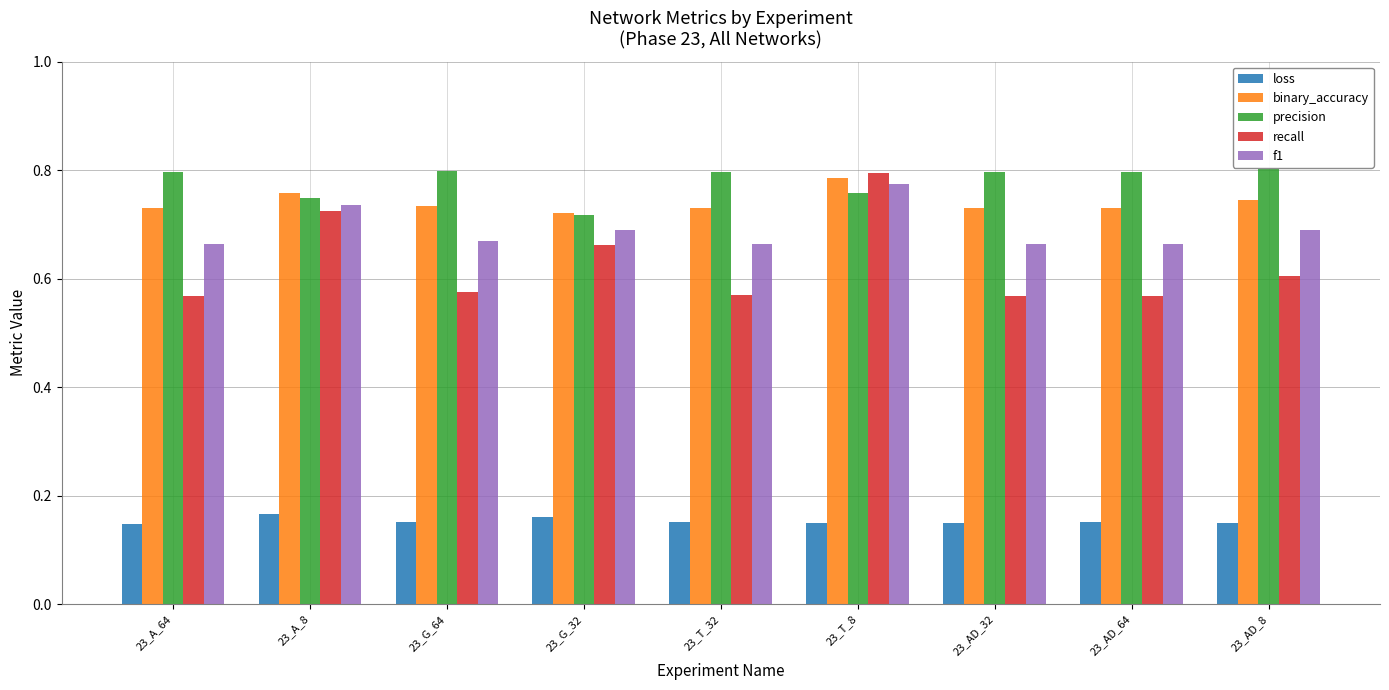

True or false: binary_accuracy has a value of 1.1 at 23_A_64.

False